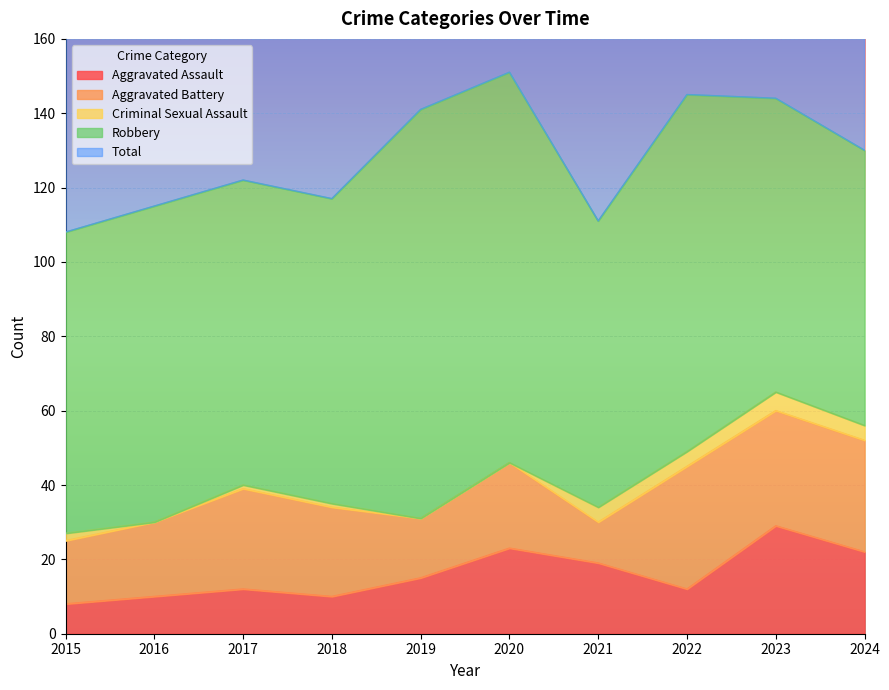

What is the total value across all series at 2024?

261